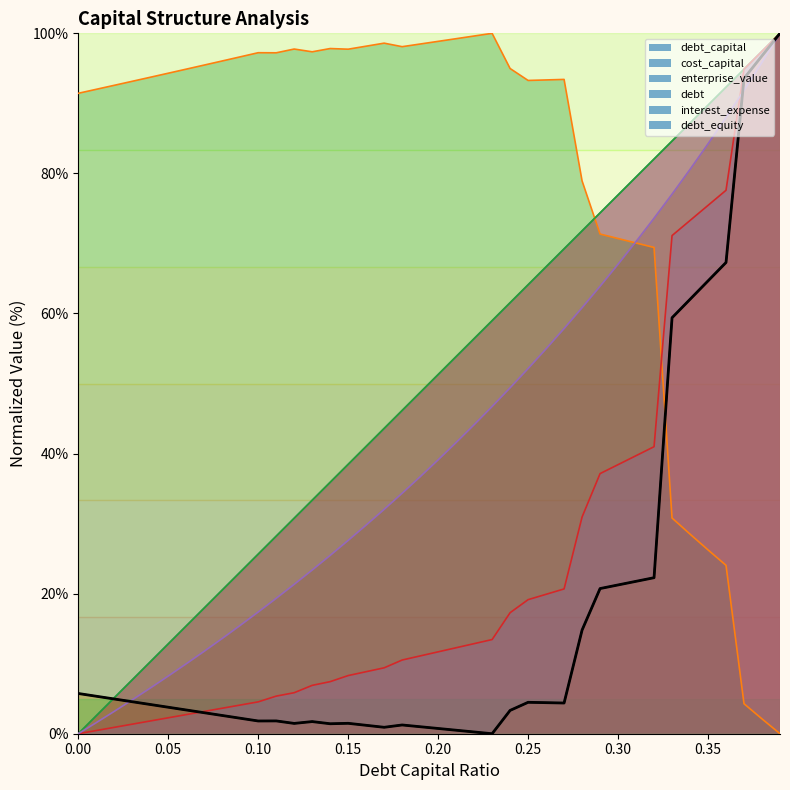

What is the highest value of the enterprise_value series?

100.0